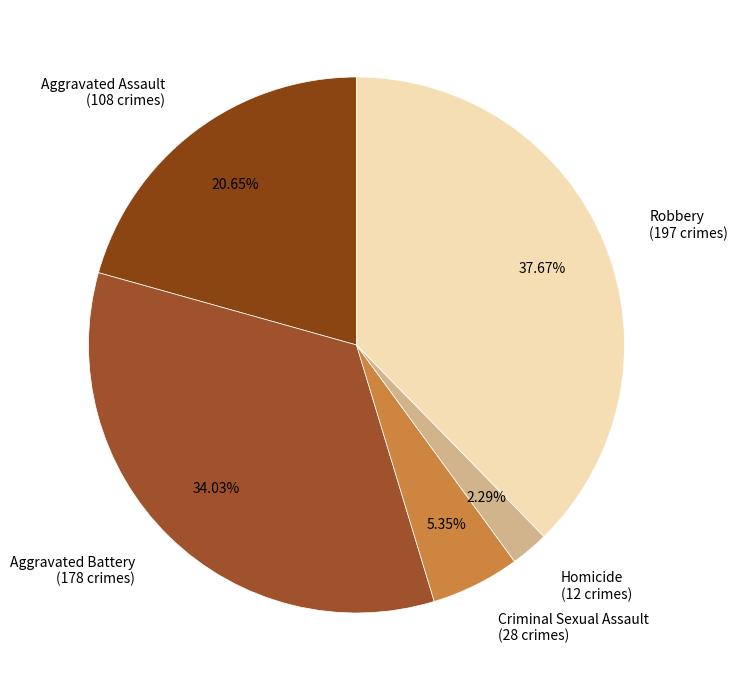

To the nearest percent, what is the average slice percentage?

20%